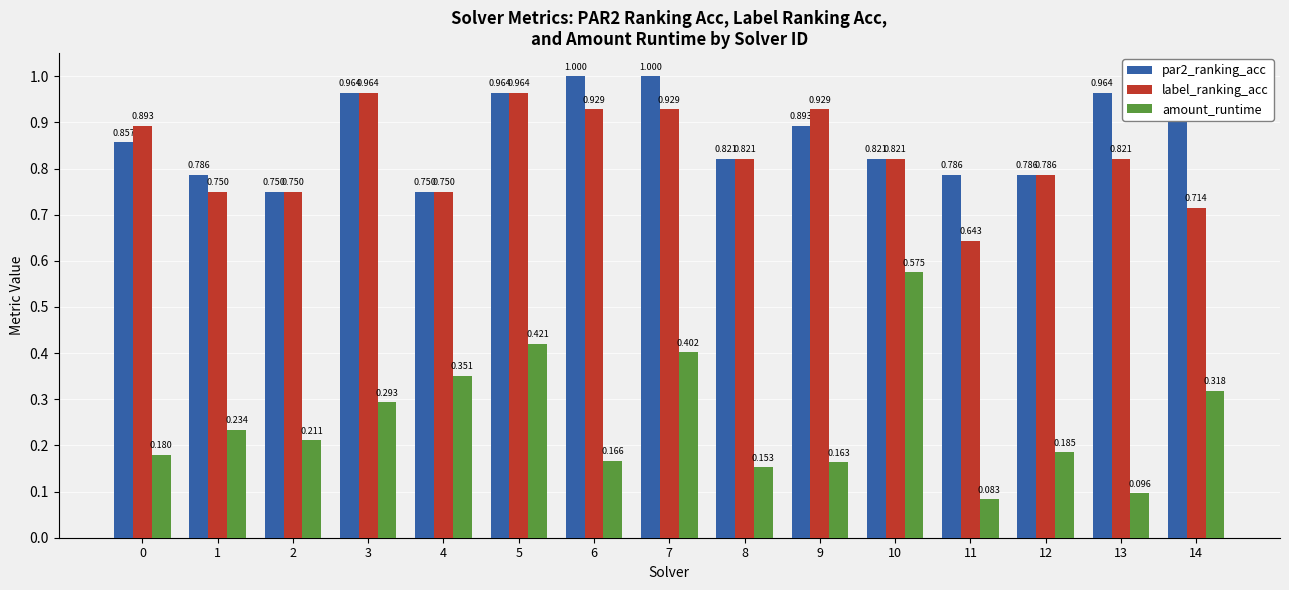

At which label is amount_runtime closest to 0?

11